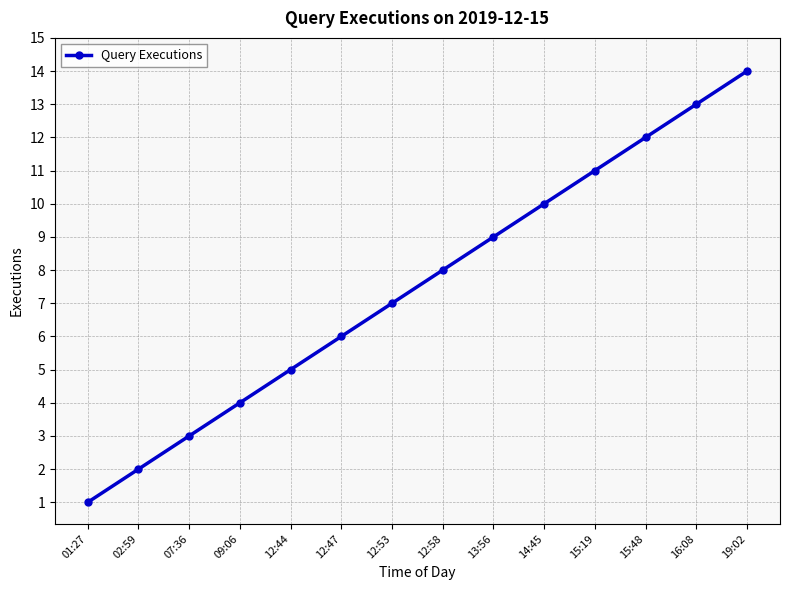

Reading left to right, extract all data points from this chart.

1	2	3	4	5	6	7	8	9	10	11	12	13	14